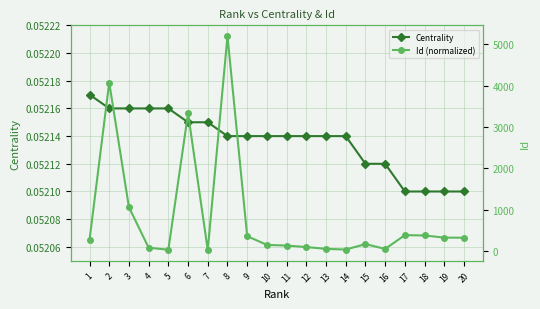

Reading left to right, transcribe all the data shown in this chart.

Centrality: 1=0.1	2=0.1	3=0.1	4=0.1	5=0.1	6=0.1	7=0.1	8=0.1	9=0.1	10=0.1	11=0.1	12=0.1	13=0.1	14=0.1	15=0.1	16=0.1	17=0.1	18=0.1	19=0.1	20=0.1
Id (normalized): 1=264.0	2=4076.0	3=1059.0	4=80.0	5=30.0	6=3330.0	7=23.0	8=5201.0	9=359.0	10=147.0	11=131.0	12=95.0	13=51.0	14=35.0	15=167.0	16=50.0	17=383.0	18=375.0	19=323.0	20=321.0